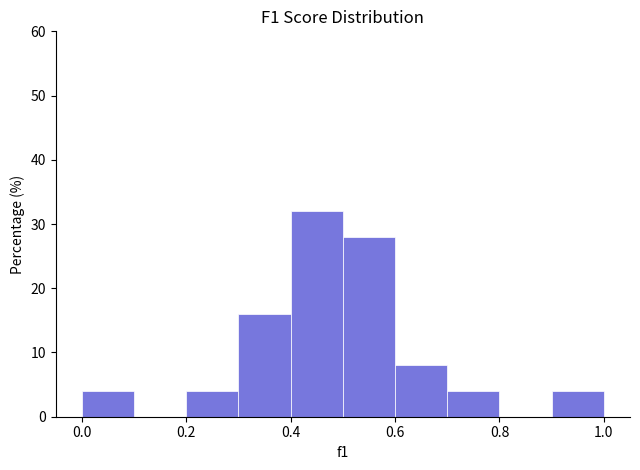

Reading left to right, list every bar in this chart as the range it spans on the x-axis followed by its height. The values are not printed on the chart, so give them approximately, as read against the axis.

0.0 to 0.1: 4
0.1 to 0.2: 0
0.2 to 0.3: 4
0.3 to 0.4: 16
0.4 to 0.5: 32
0.5 to 0.6: 28
0.6 to 0.7: 8
0.7 to 0.8: 4
0.8 to 0.9: 0
0.9 to 1.0: 4